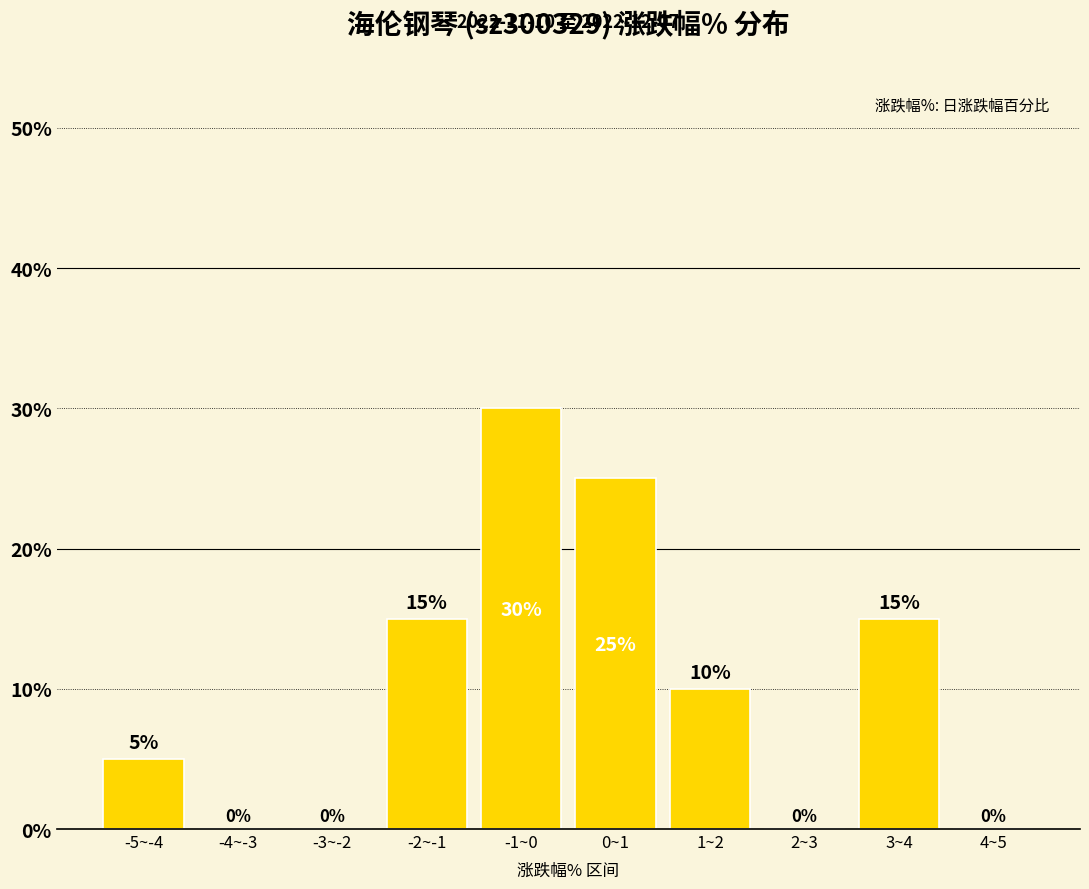

How many values are between 0 and 15?

8